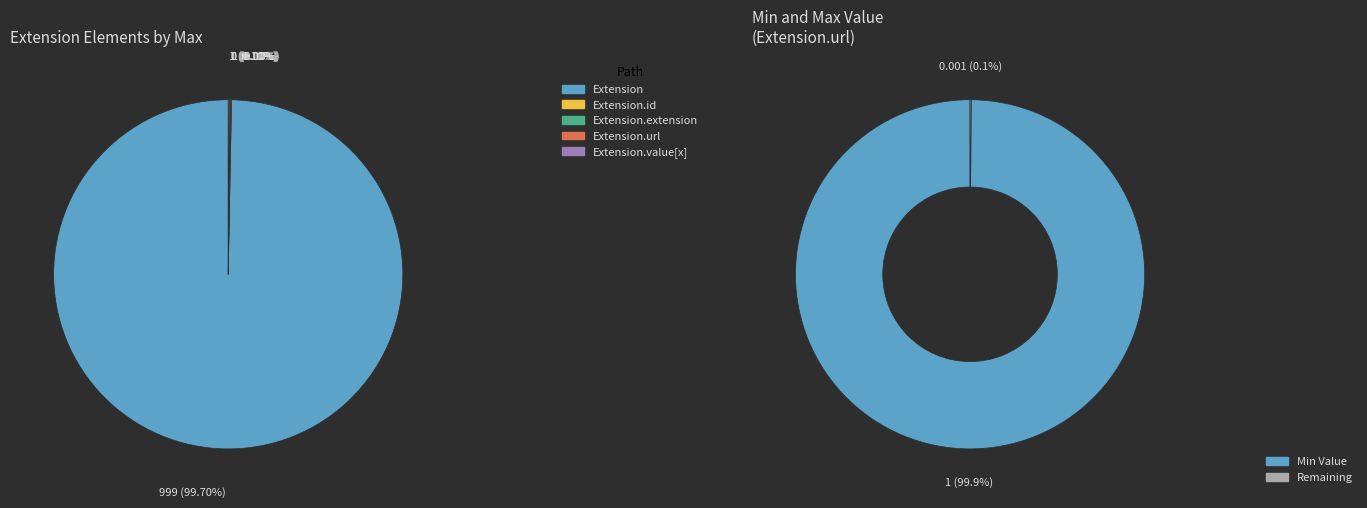

How many slices are in this pie chart?

5